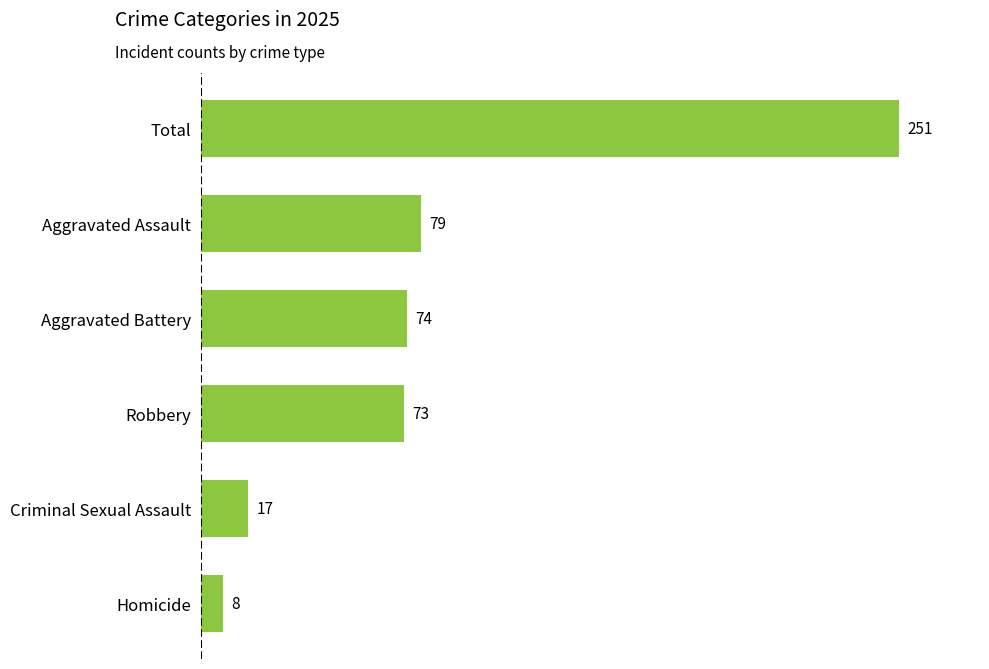

List the labels in order of value, smallest first.

Homicide, Criminal Sexual Assault, Robbery, Aggravated Battery, Aggravated Assault, Total